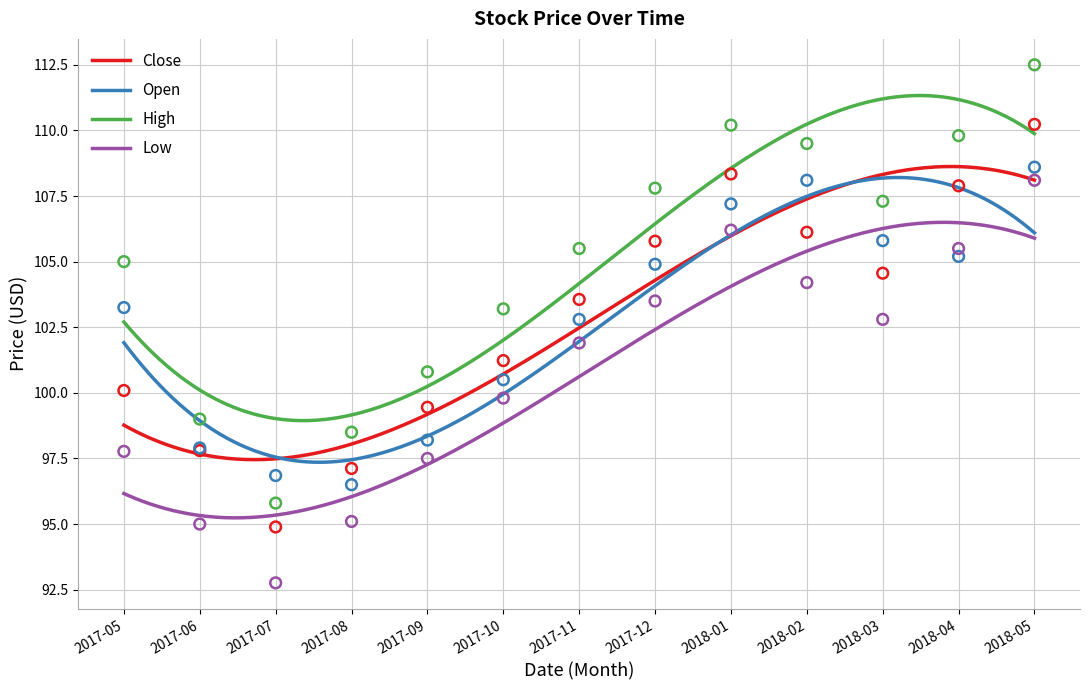

Which series has the largest total across all categories?

High